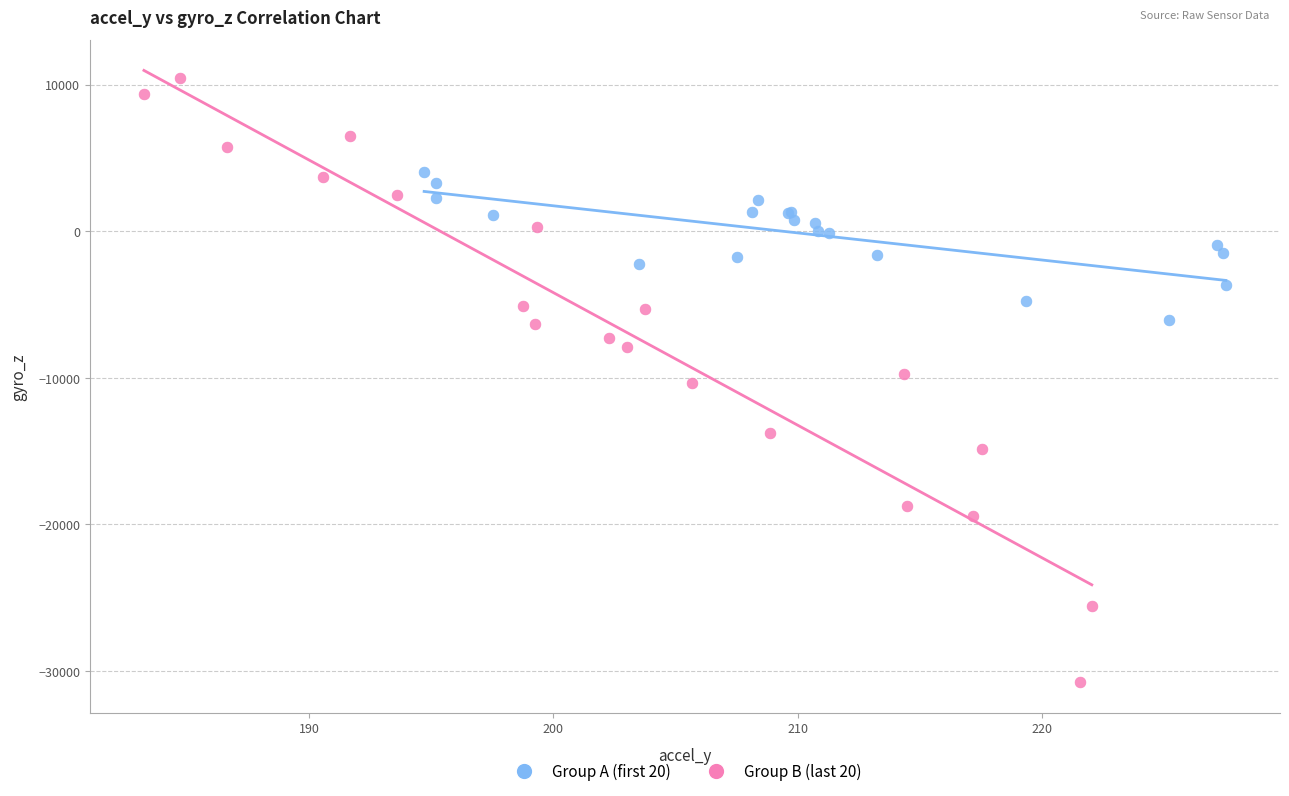

Which series contains the lowest Y value?

Group B (last 20)